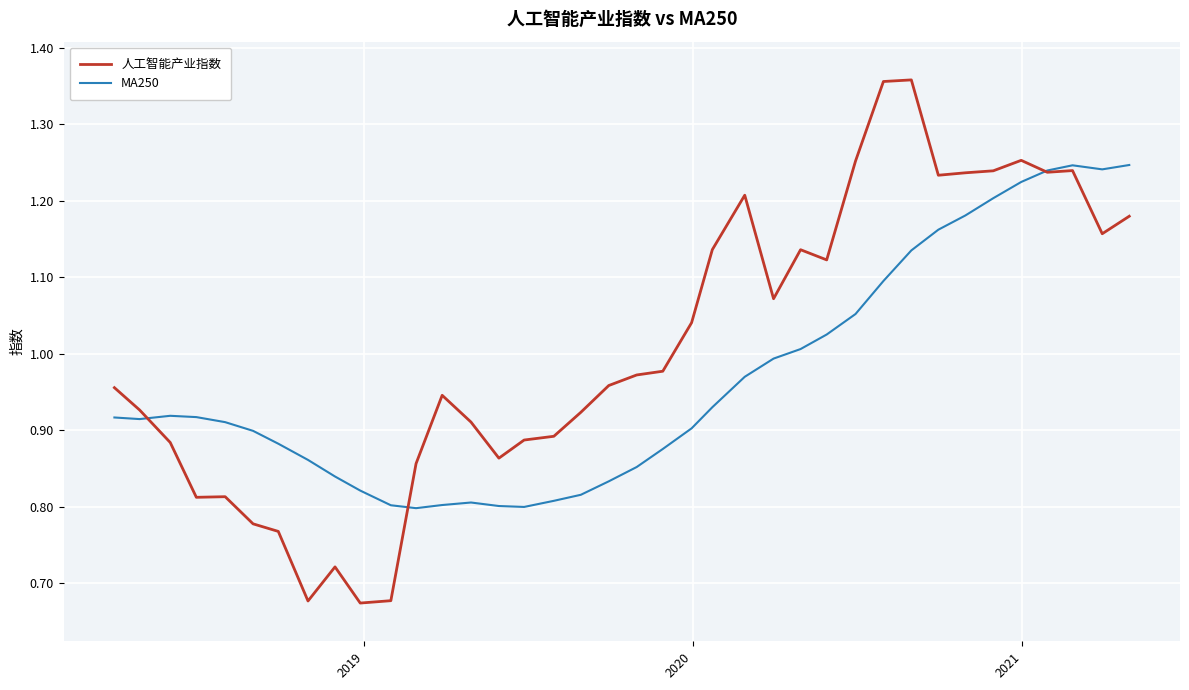

List the series in order of their peak value, highest first.

人工智能产业指数, MA250